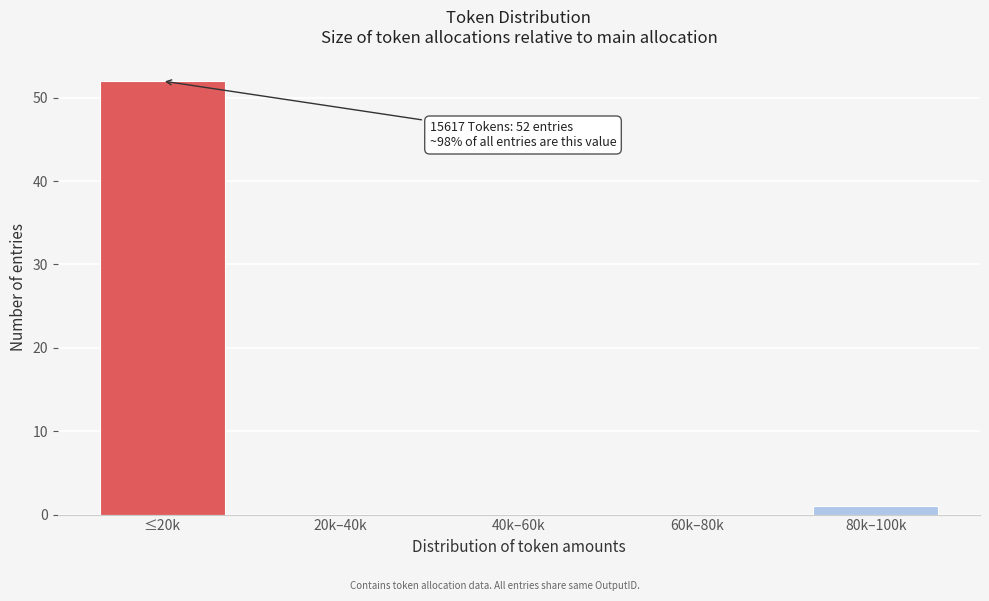

Reading left to right, list all the values displayed in this chart.

≤20k=52	20k–40k=0	40k–60k=0	60k–80k=0	80k–100k=1